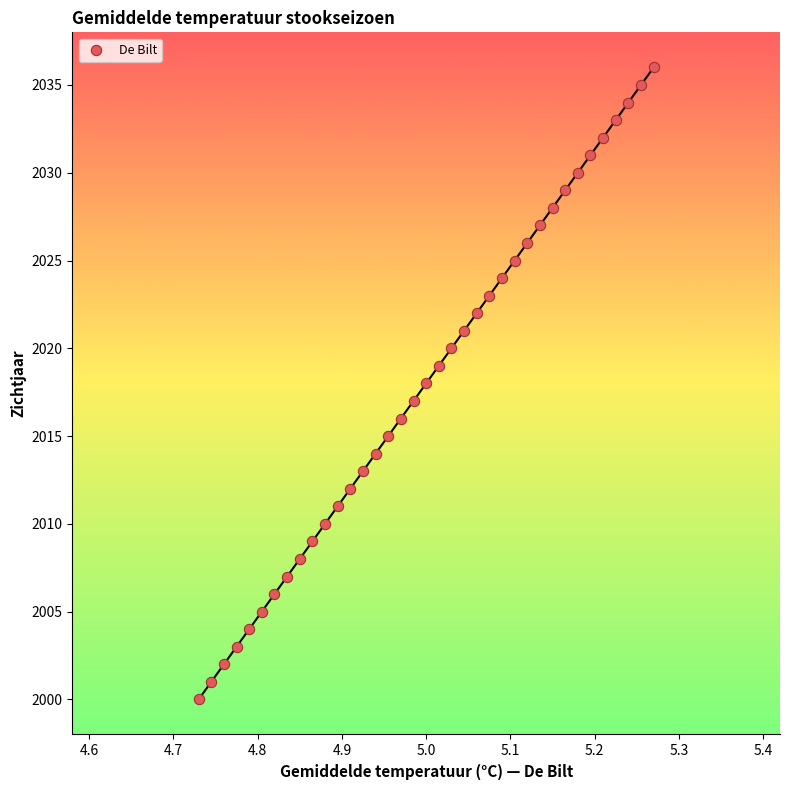

How many points are shown in the scatter plot?

37